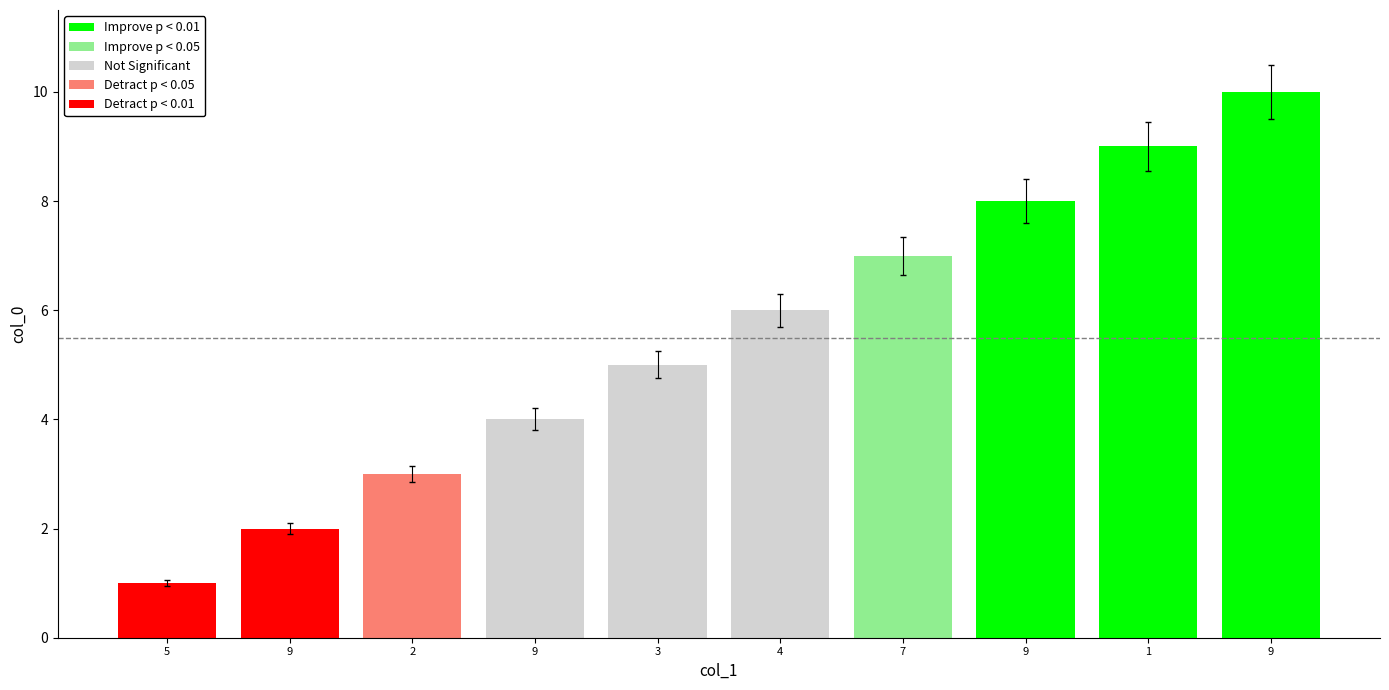

What is the difference between the maximum and minimum values?

9